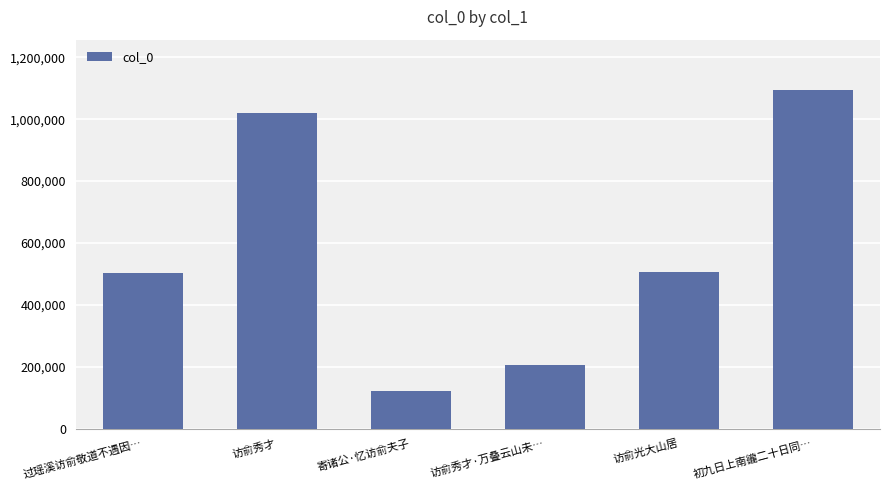

What is the label of the 3rd bar from the right?

访俞秀才·万叠云山未…